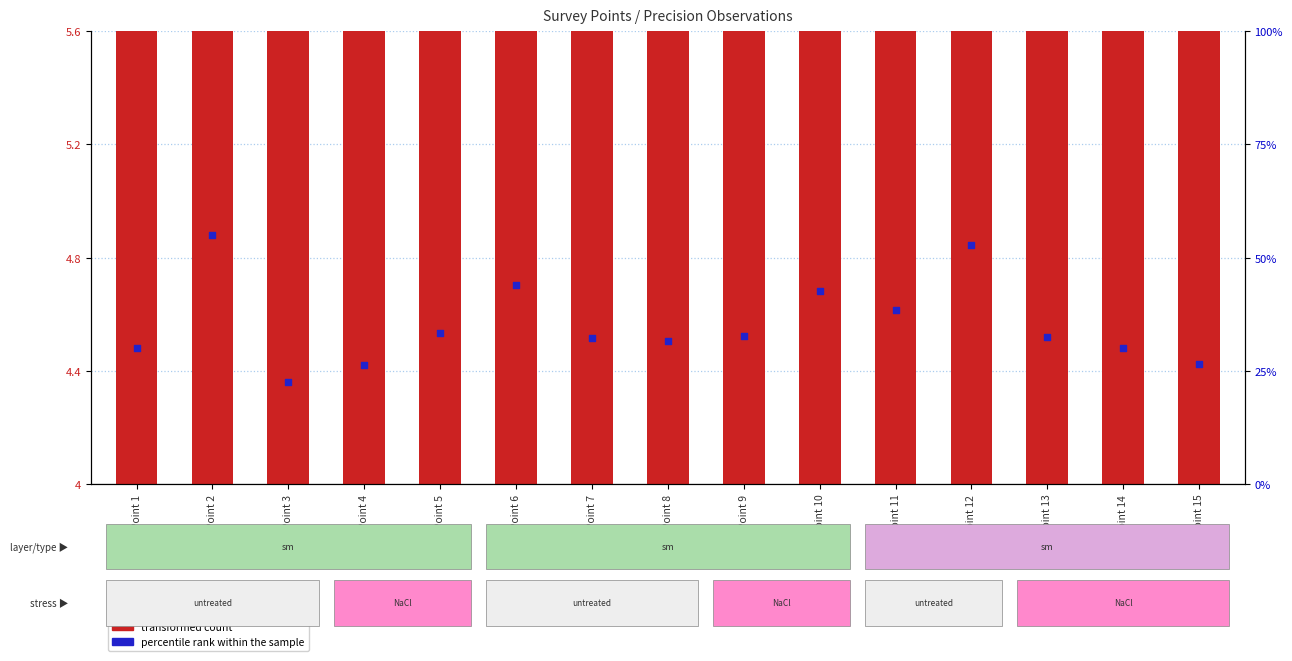

Which series has the largest total across all categories?

transformed count